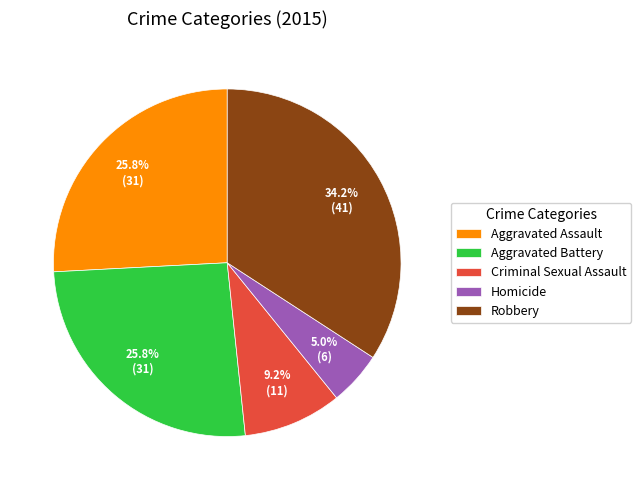

Between Aggravated Assault and Criminal Sexual Assault, which is larger?

Aggravated Assault